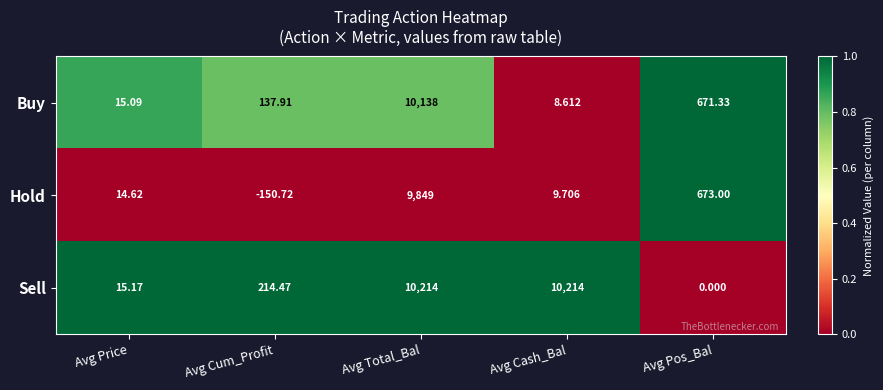

Where does the Sell series first go above 214?

Avg Cum_Profit